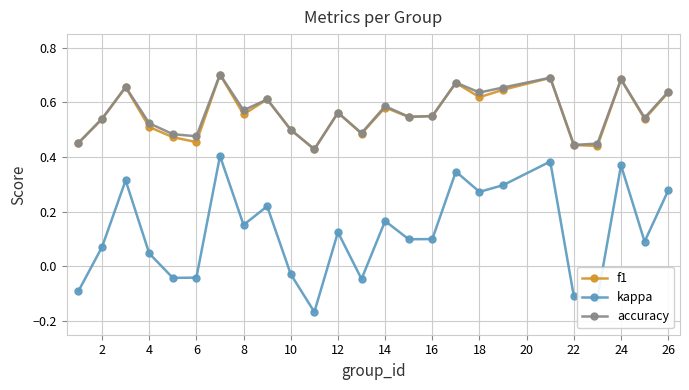

How many series are shown in this chart?

3